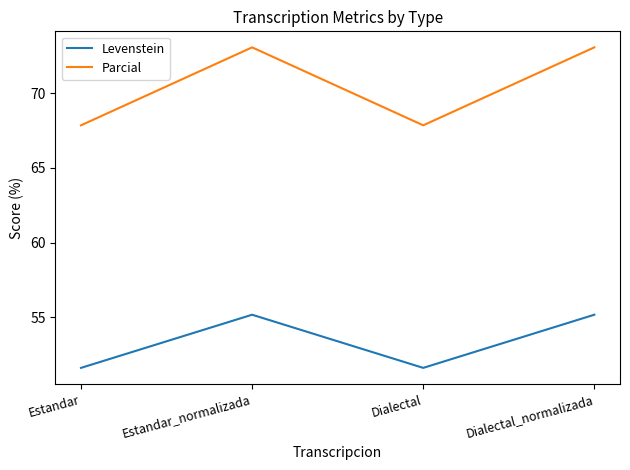

List the series in order of their peak value, lowest first.

Levenstein, Parcial